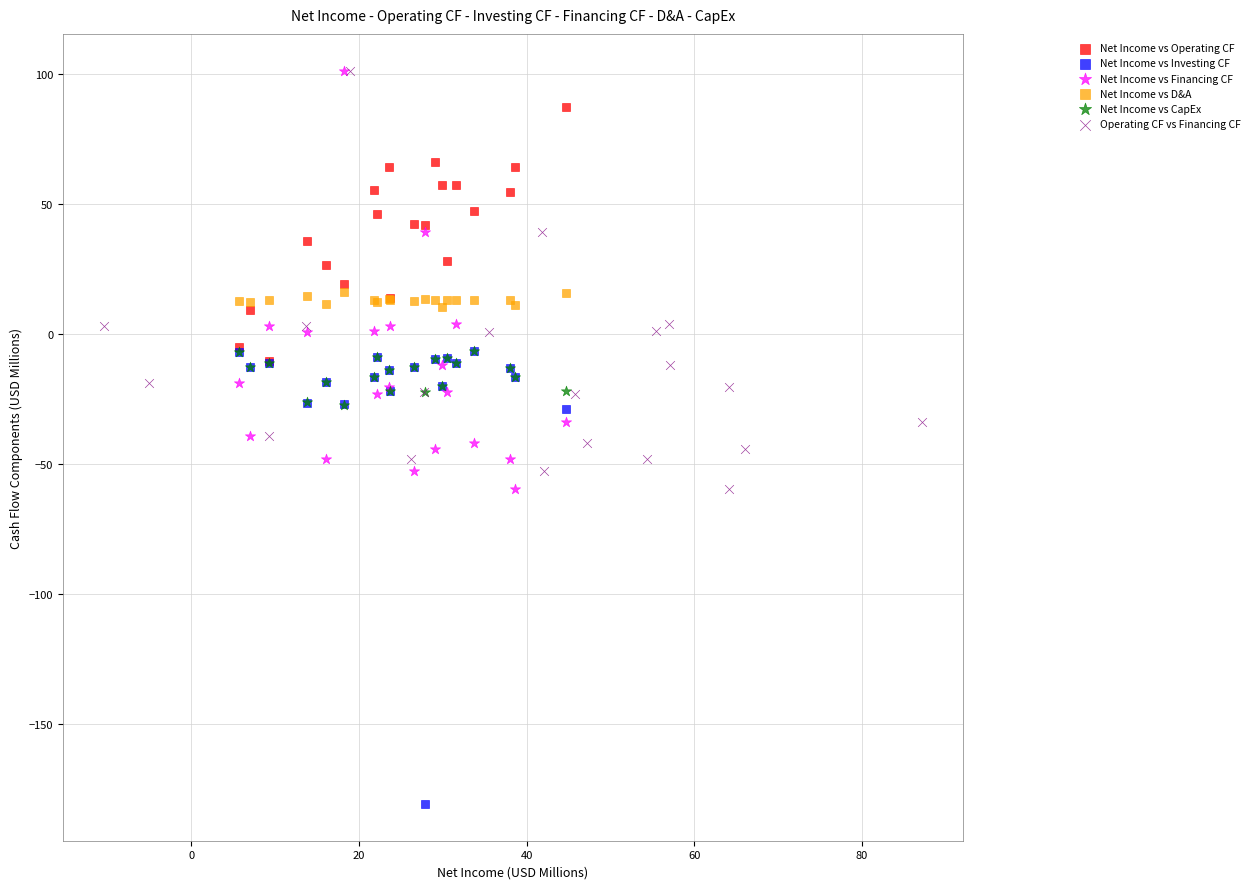

Which series contains the lowest Y value?

Net Income vs Investing CF